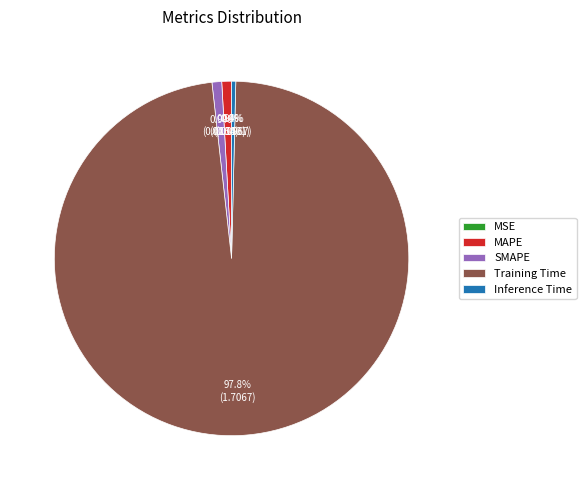

To the nearest percent, what is the combined percentage of SMAPE and MAPE?

2%